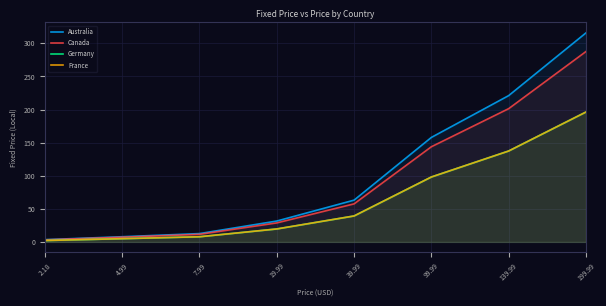

Is it true that Germany equals 7.8 at 7.99?

True